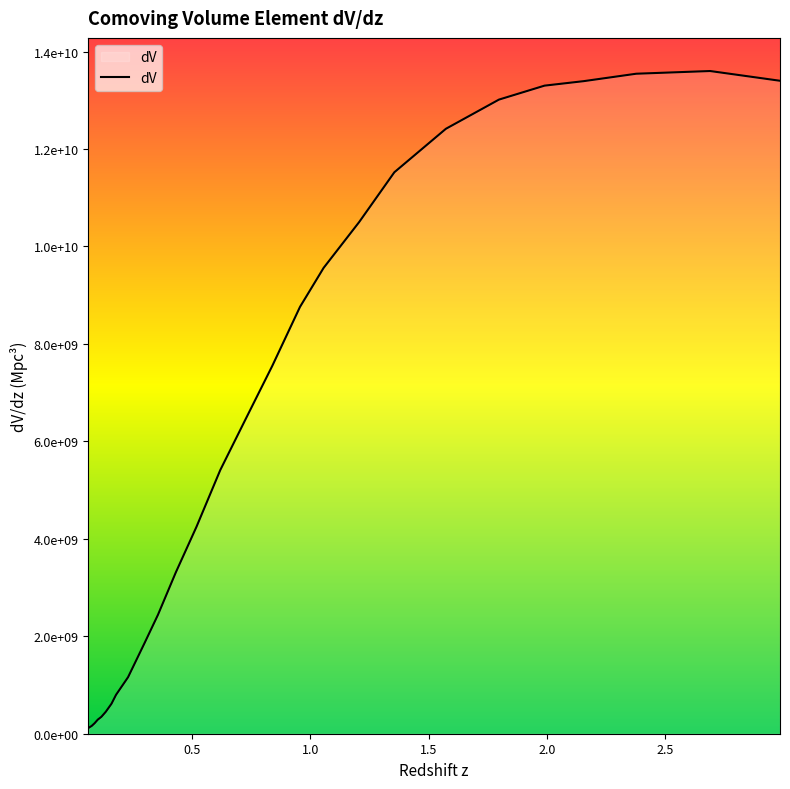

How many points are higher than both their immediate neighbors (excluding endpoints)?

1